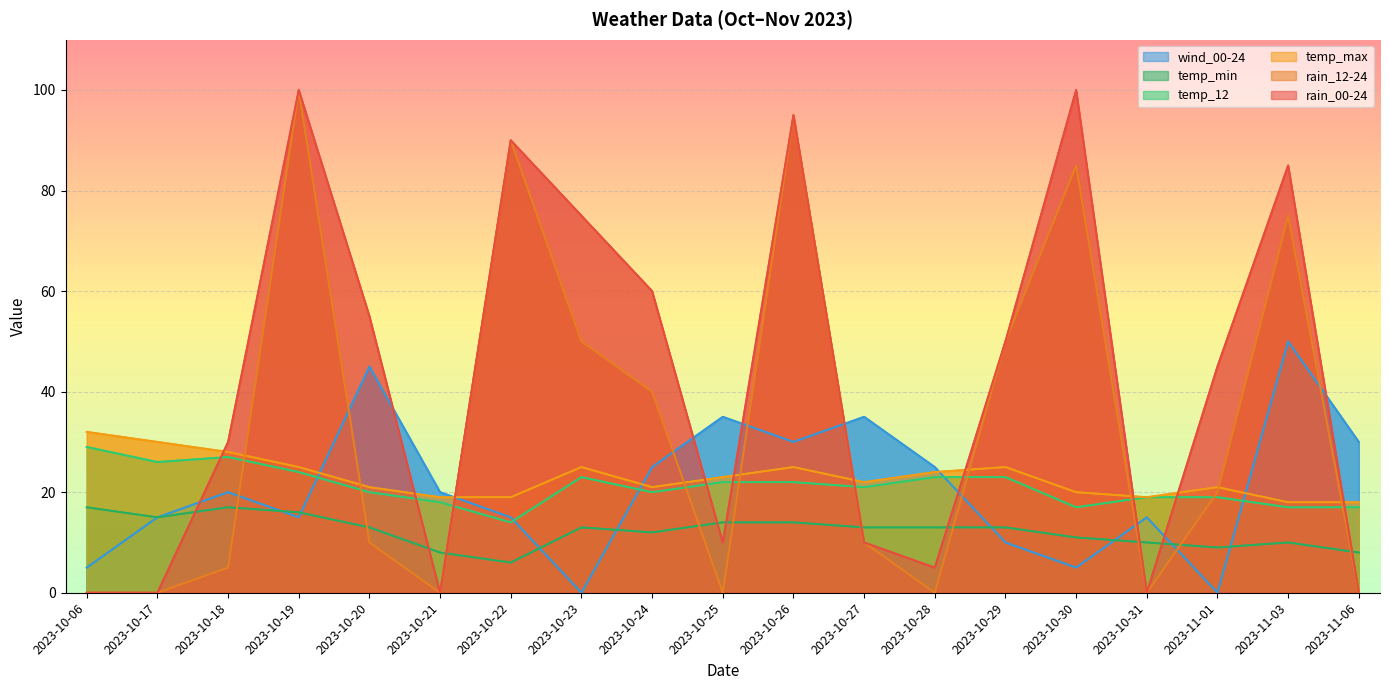

Where is temp_max nearest to the value 25?

2023-10-19